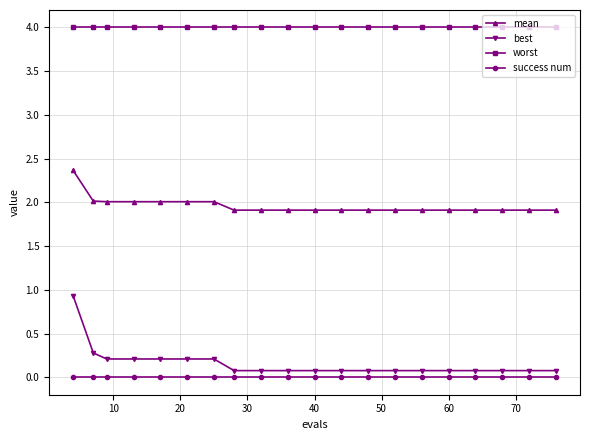

What is the maximum value shown in the chart?

4.0